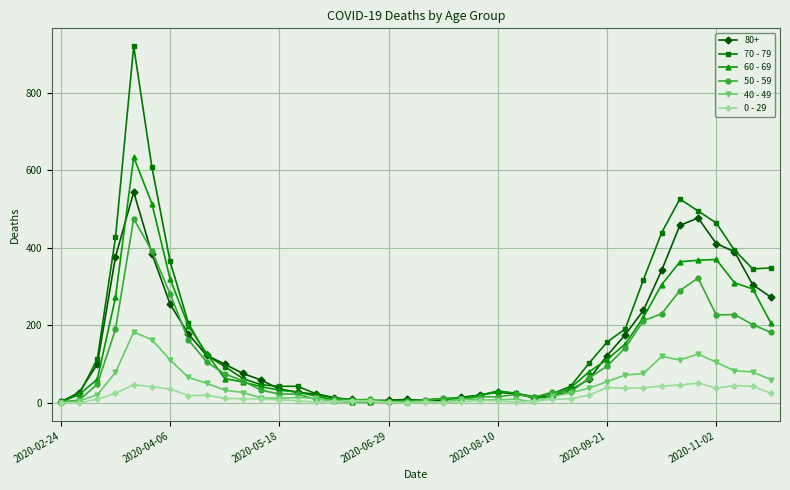

True or false: 60 - 69 has more than 2 interior local peaks.

True